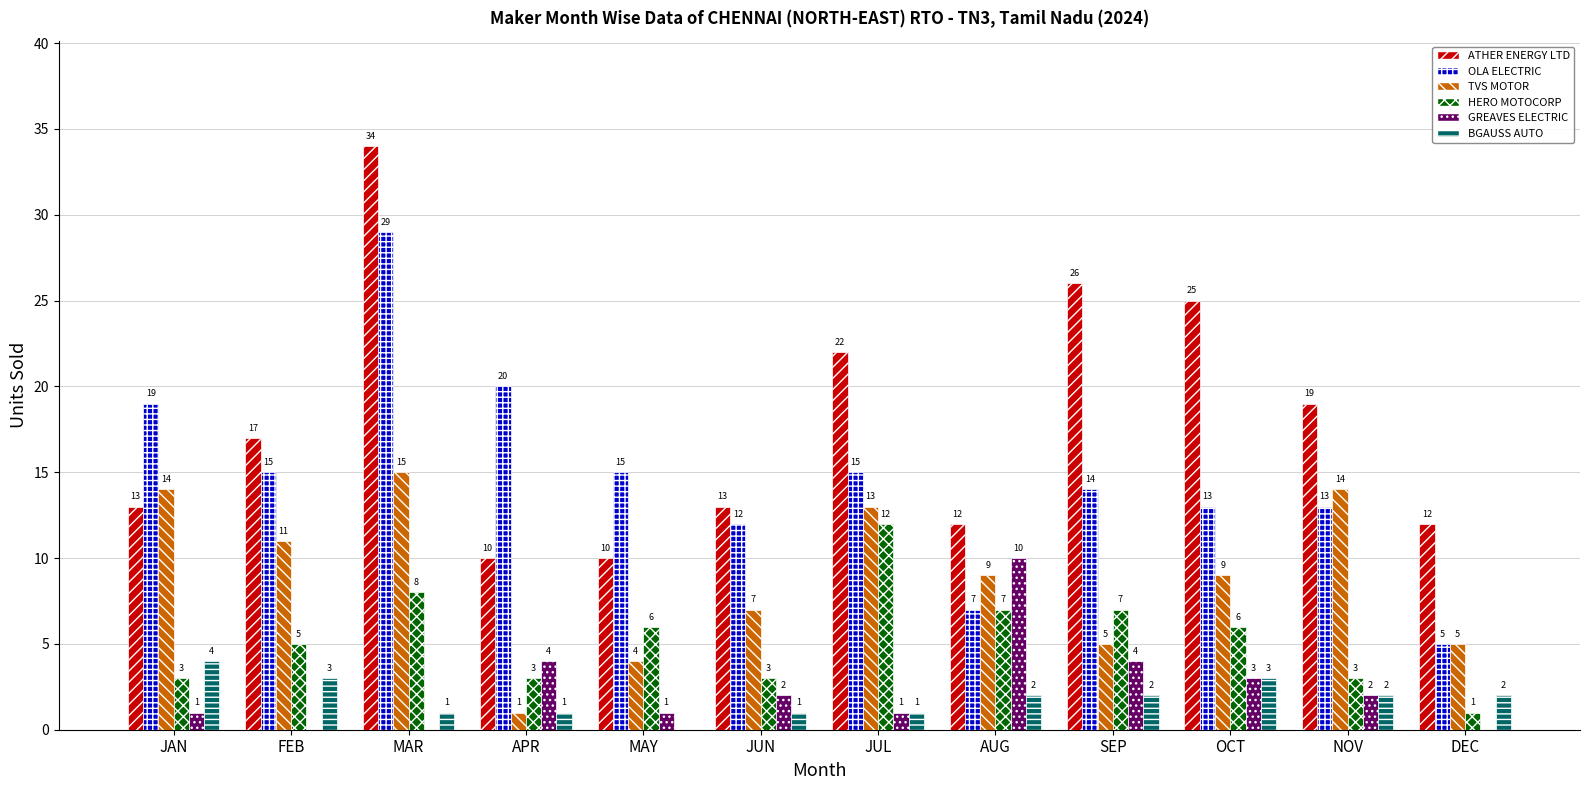

Is it true that HERO MOTOCORP equals 9 at FEB?

False